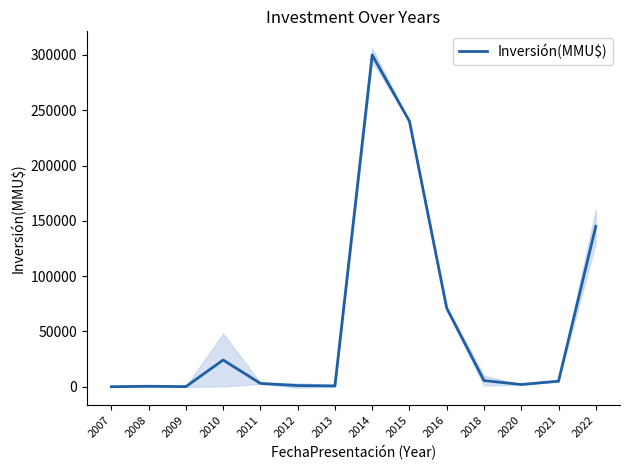

At which category does the data reach its first local peak?

2008